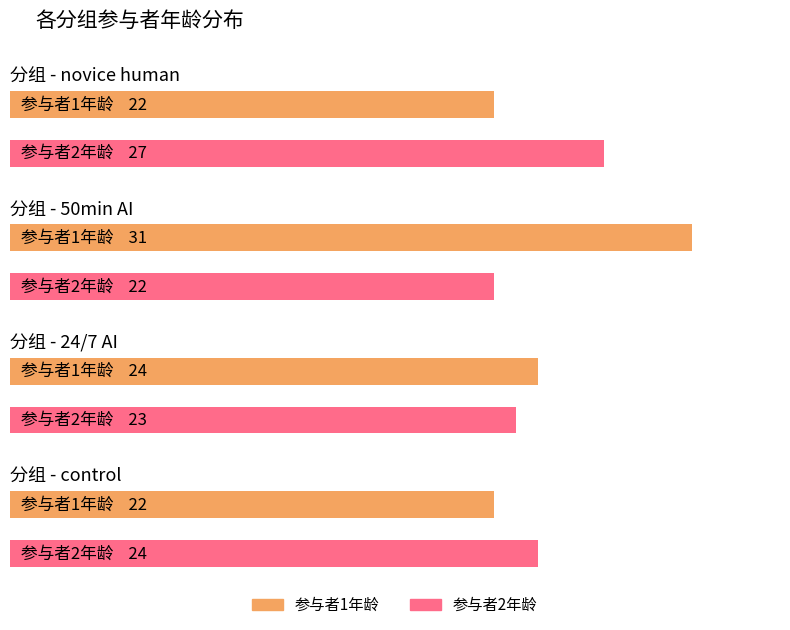

What is the average value of the 50min AI series?

26